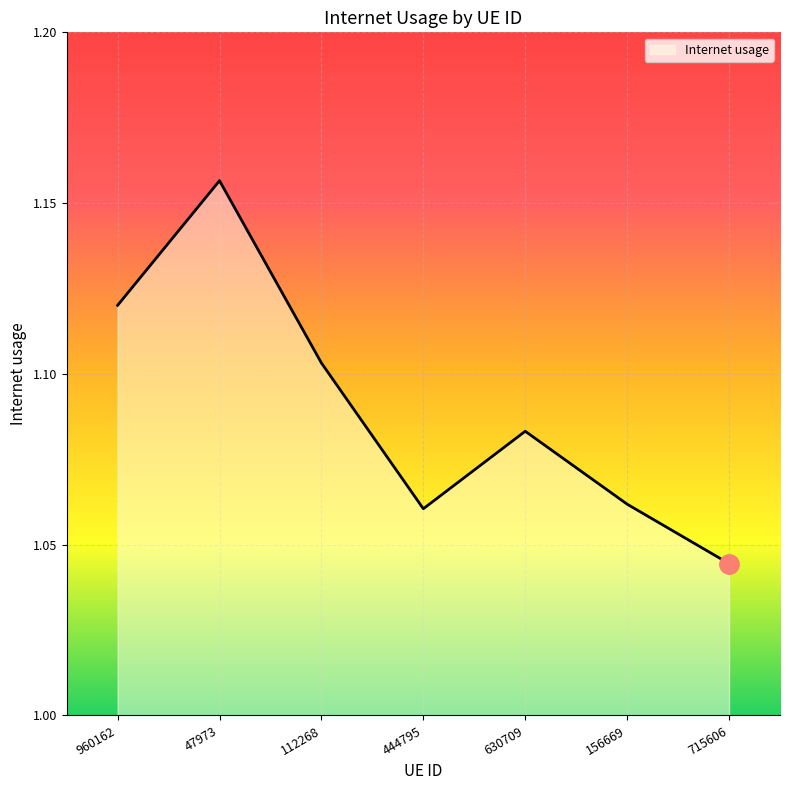

Between 444795 and 630709, which is larger?

630709